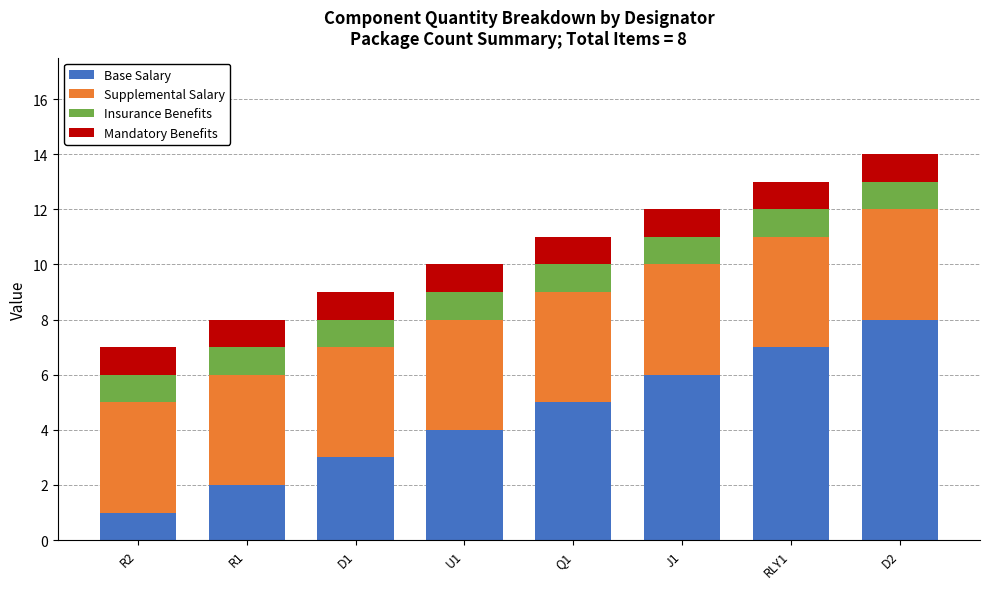

How many bars are there in total?

8